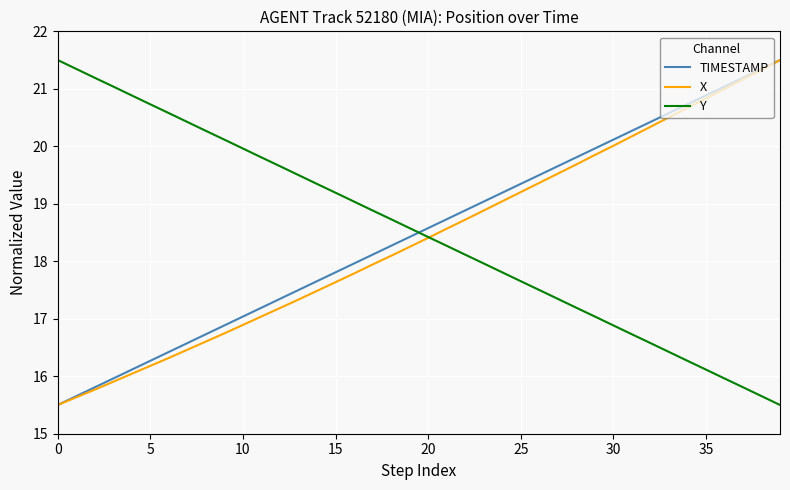

What is the maximum value shown in the chart?

21.5